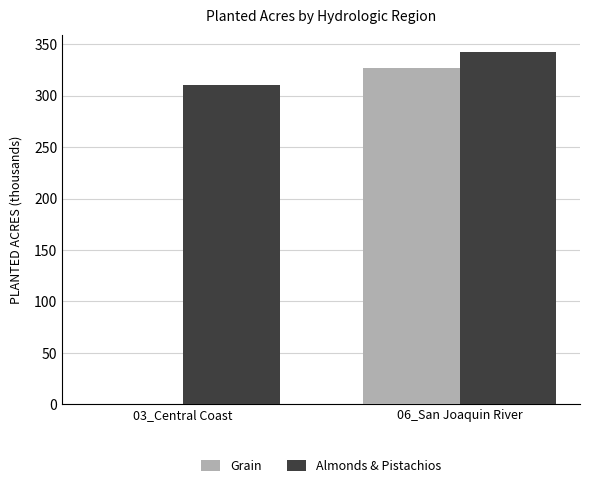

Where does the Almonds & Pistachios series first go above 342?

06_San Joaquin River